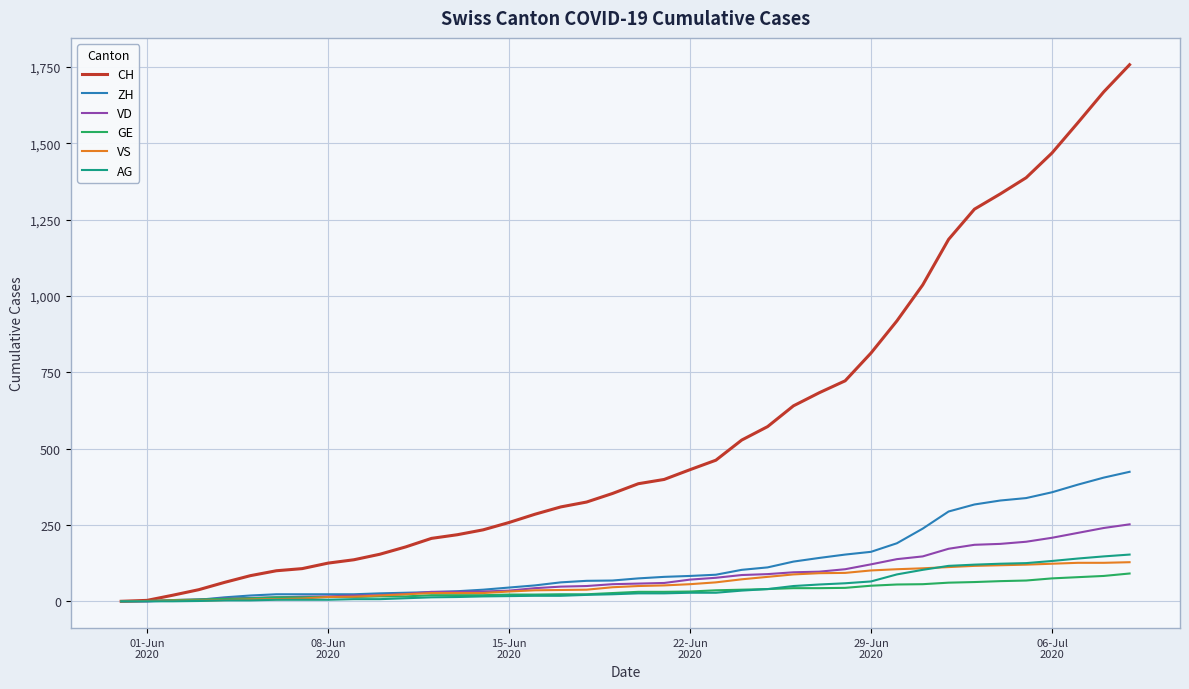

Which series ends up on top after the final intersection of VS and VD?

VD